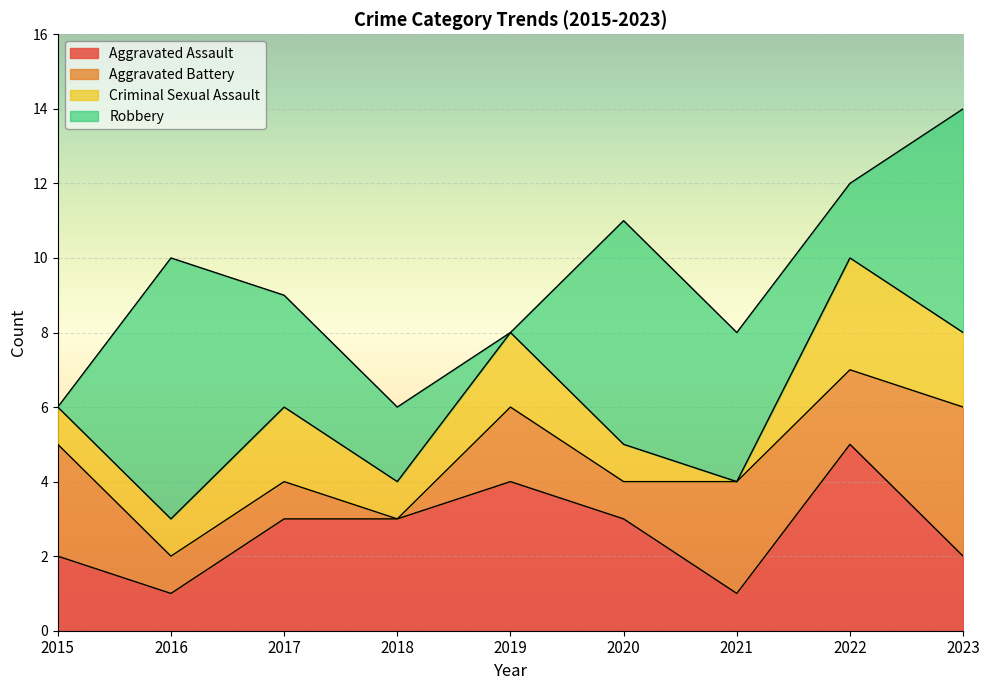

Does the chart display data point markers on the line(s)?

No